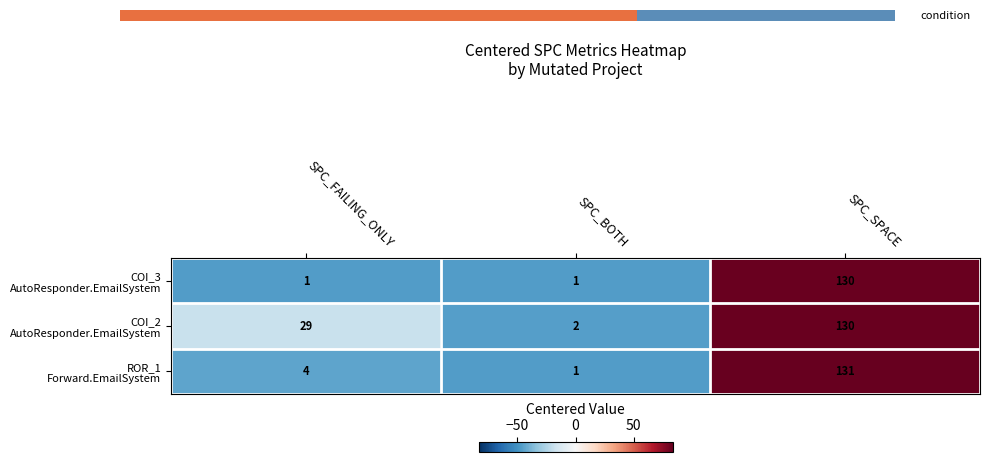

Which series has the widest spread of values?

ROR_1 Forward.EmailSystem